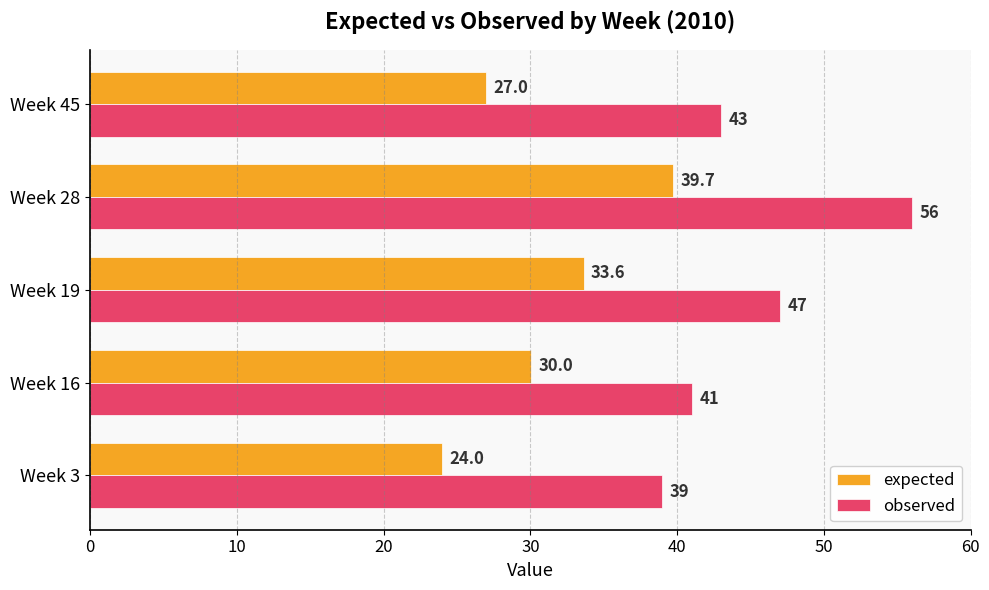

The observed series shows 96.7 at Week 28. True or false?

False